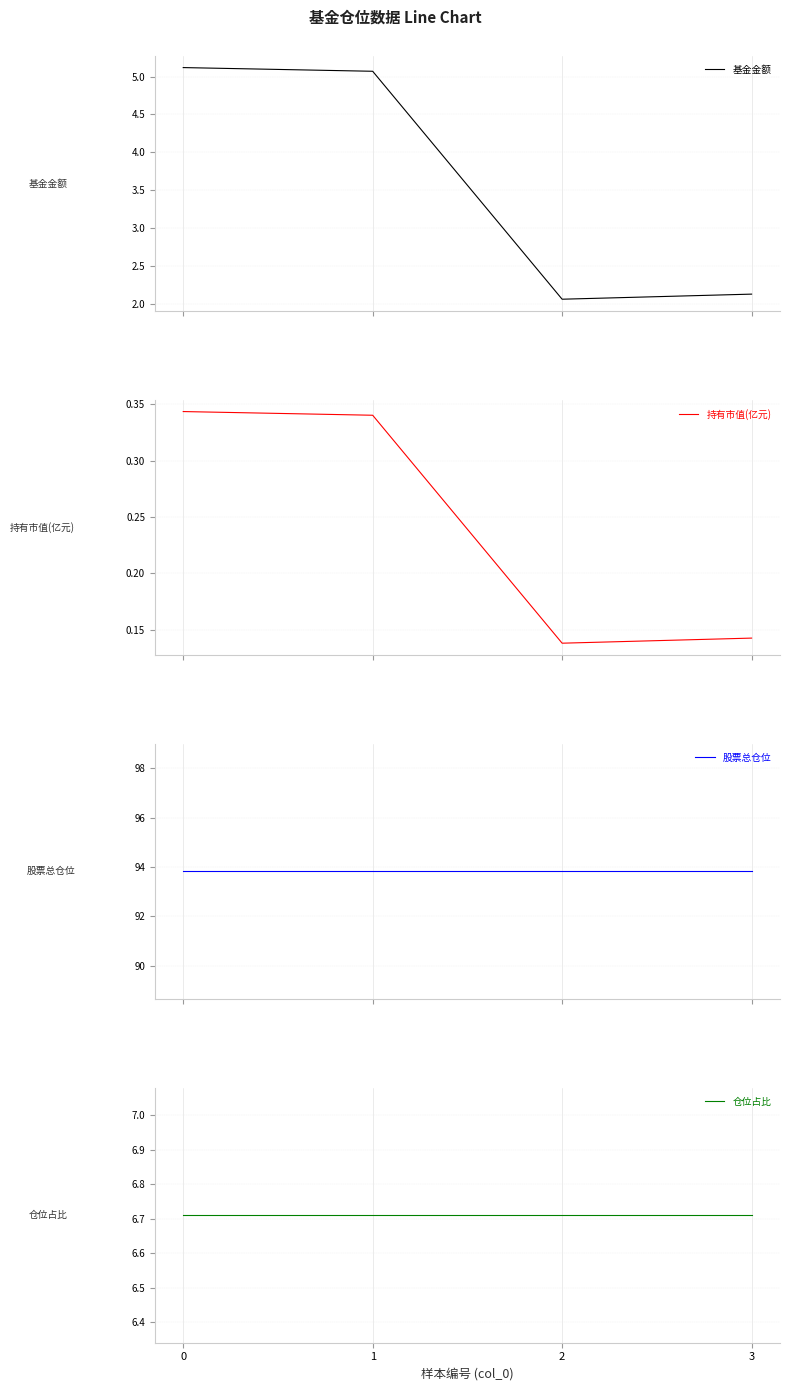

Is it true that 仓位占比 equals 6.7 at 1?

True